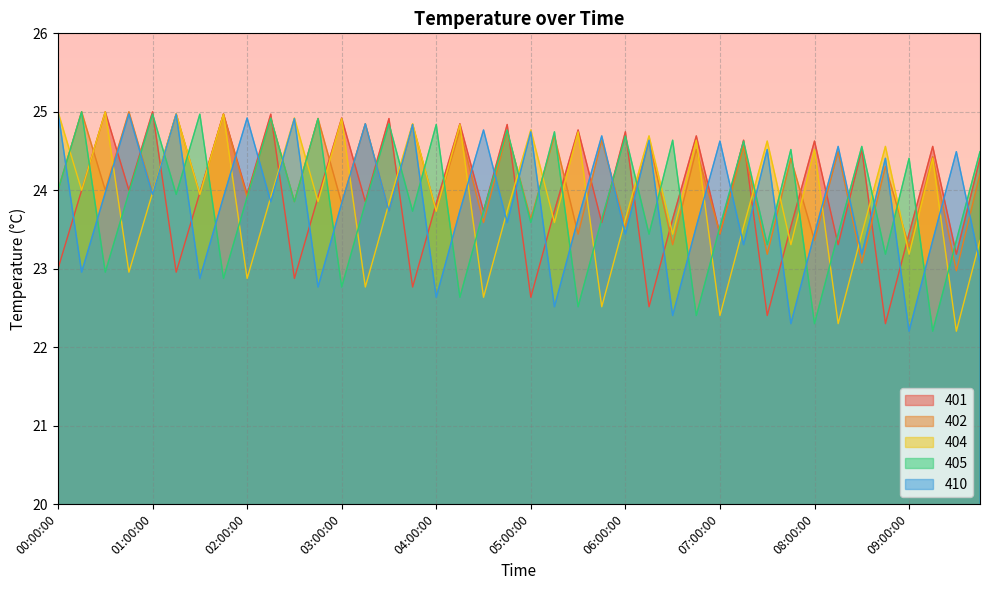

Does the chart display data point markers on the line(s)?

No